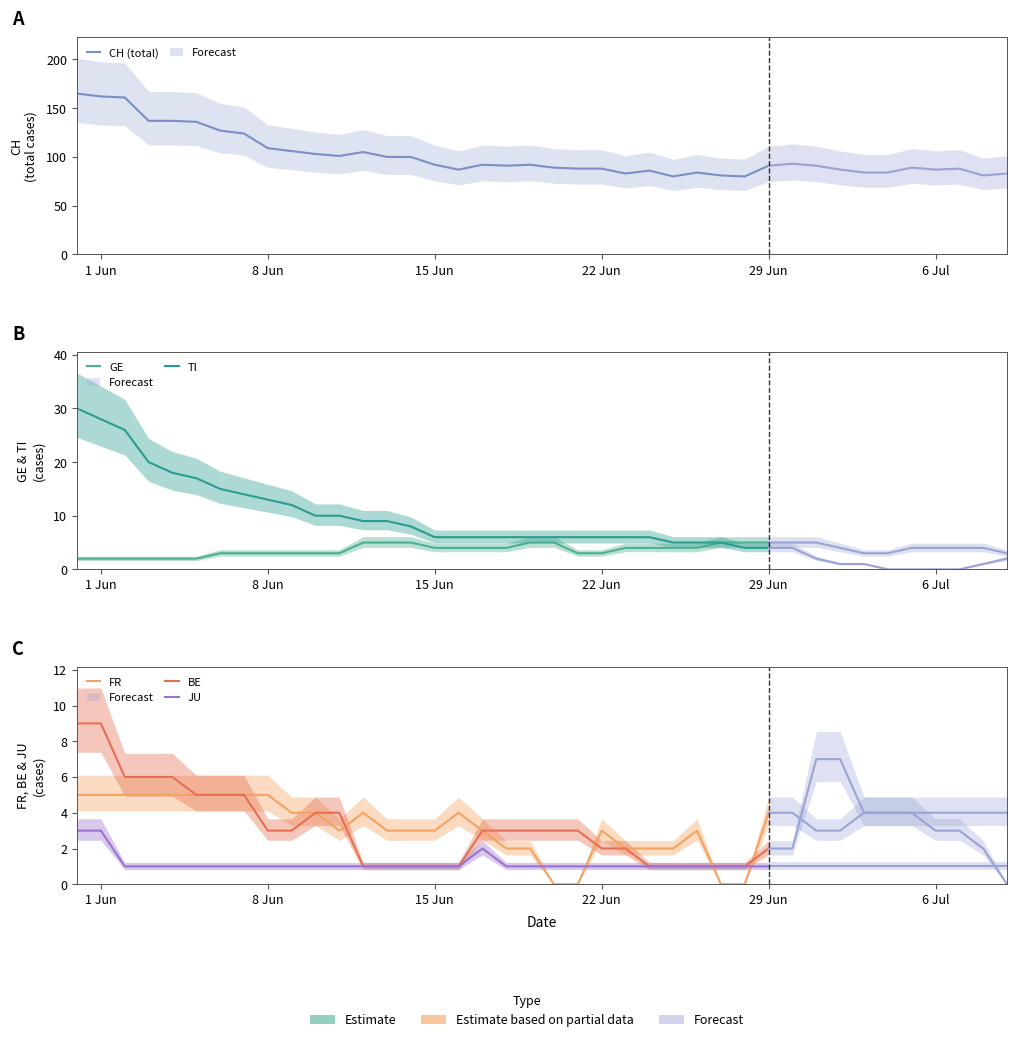

True or false: TI and GE intersect in this chart.

False